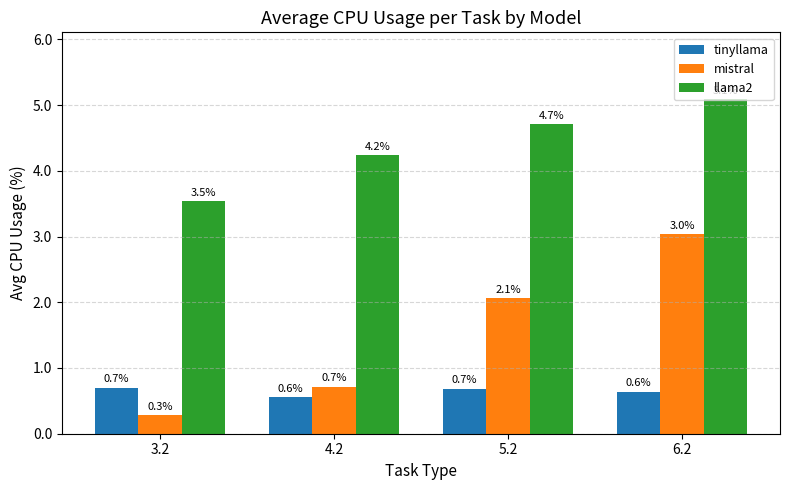

Is it true that tinyllama equals 19.6 at 3.2?

False